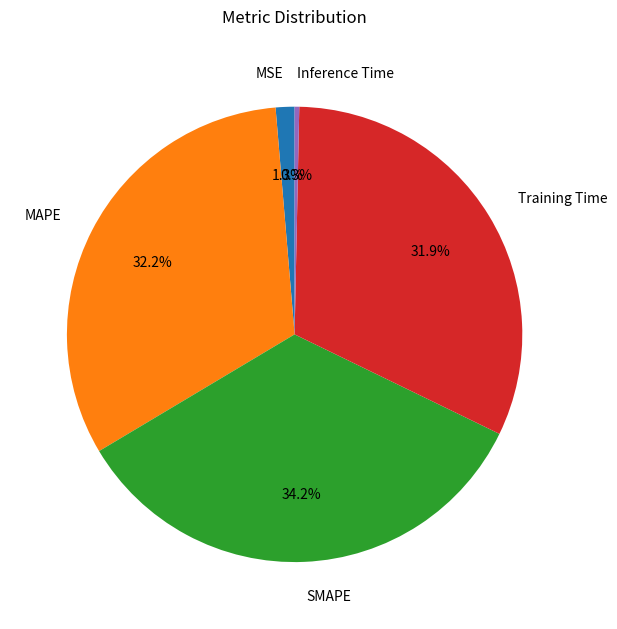

Count the number of slices in the pie.

5